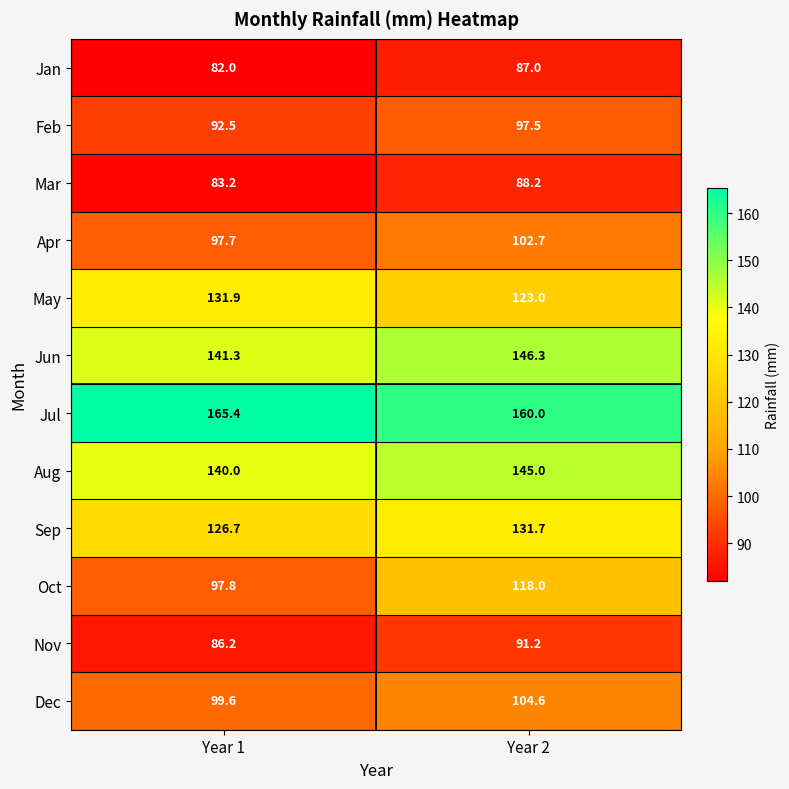

Which label corresponds to the smallest value in the chart?

Year 1